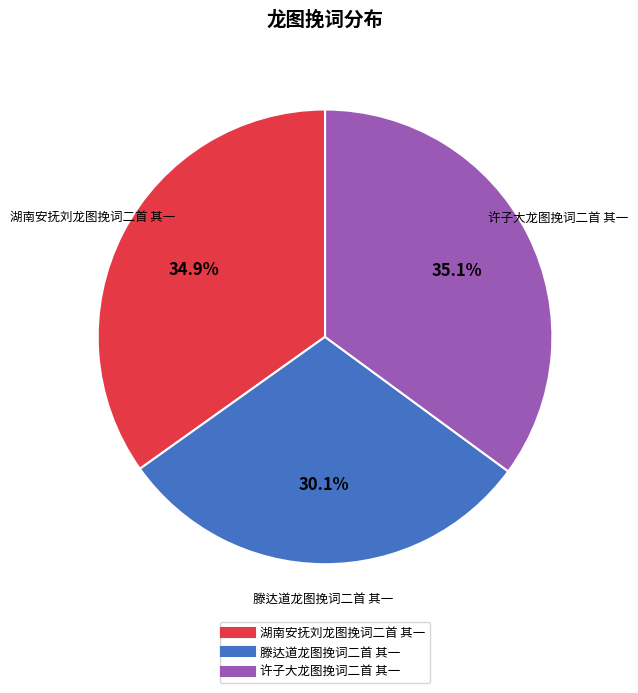

What is the total percentage of 许子大龙图挽词二首 其一 and 滕达道龙图挽词二首 其一?

65.1%